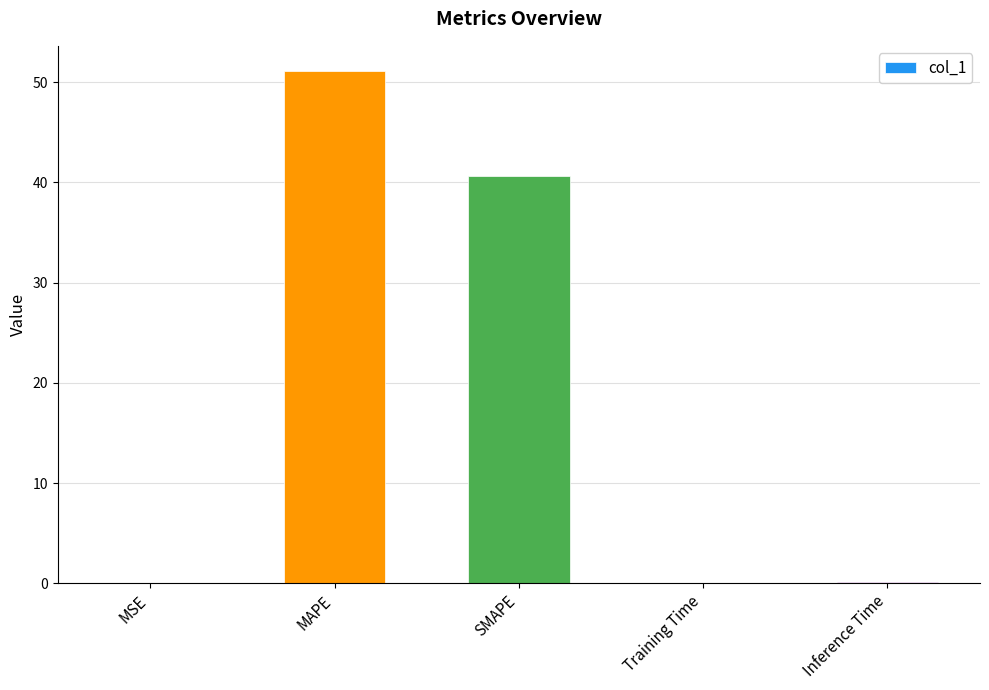

What is the sum of all values?

91.9